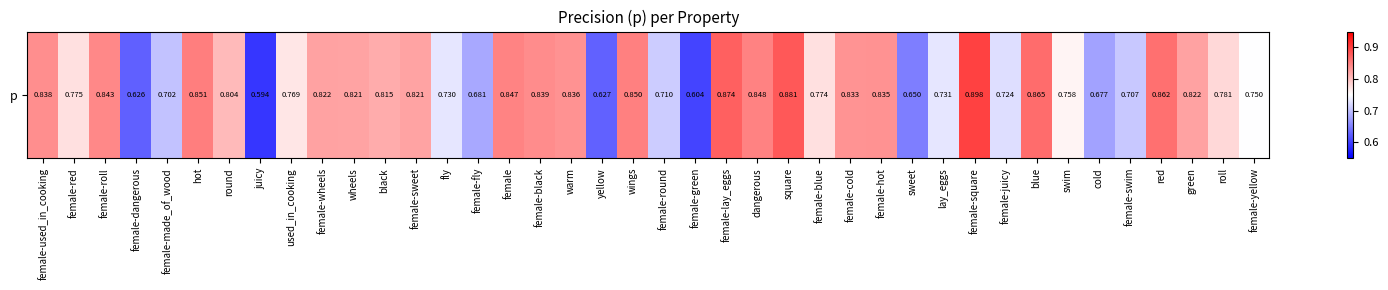

Rank the categories by value from highest to lowest.

female-square, square, female-lay_eggs, blue, red, hot, wings, dangerous, female, female-roll, female-black, female-used_in_cooking, warm, female-hot, female-cold, female-wheels, green, female-sweet, wheels, black, round, roll, female-red, female-blue, used_in_cooking, swim, female-yellow, lay_eggs, fly, female-juicy, female-round, female-swim, female-made_of_wood, female-fly, cold, sweet, yellow, female-dangerous, female-green, juicy